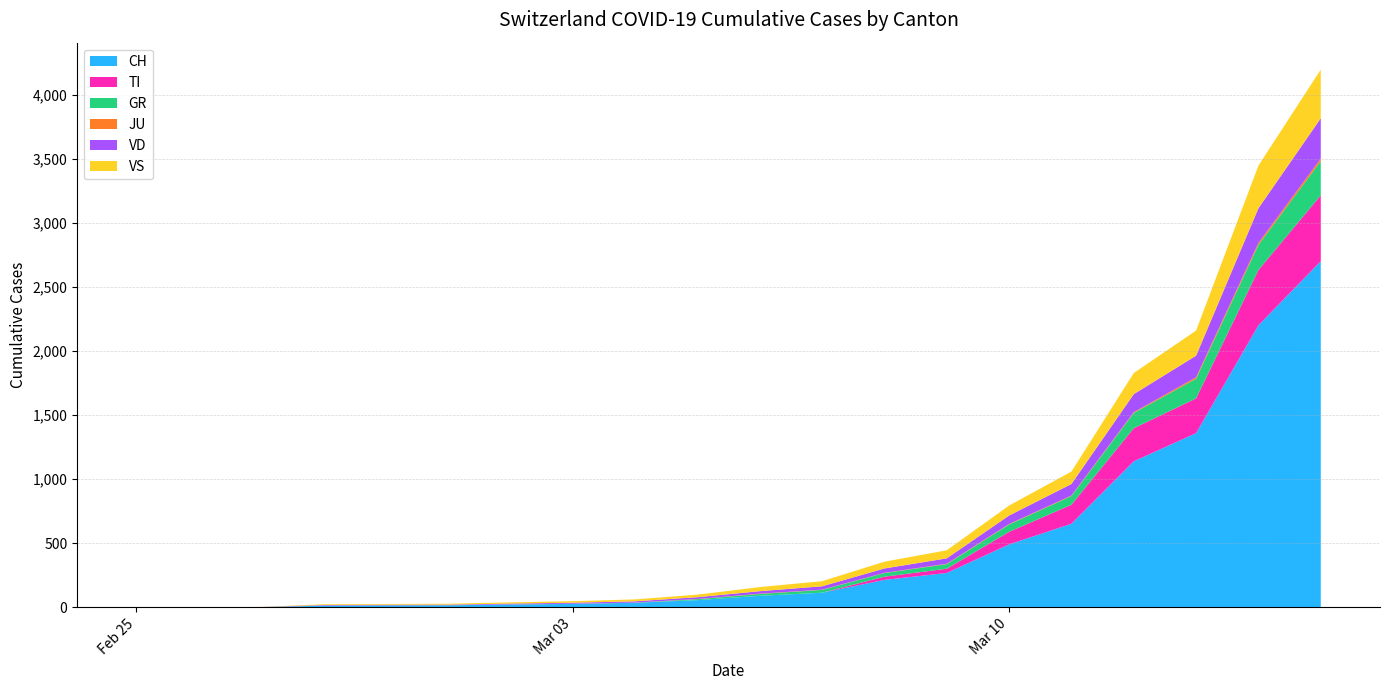

What is the maximum value for CH?

2700